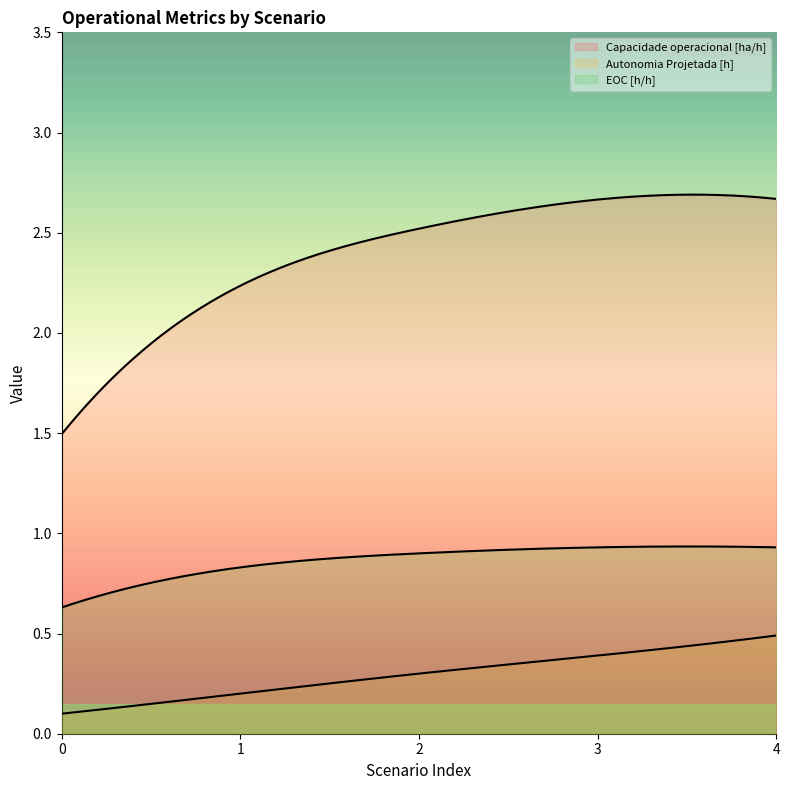

What is the value of the EOC [h/h] point at the 5th from the left?

0.9